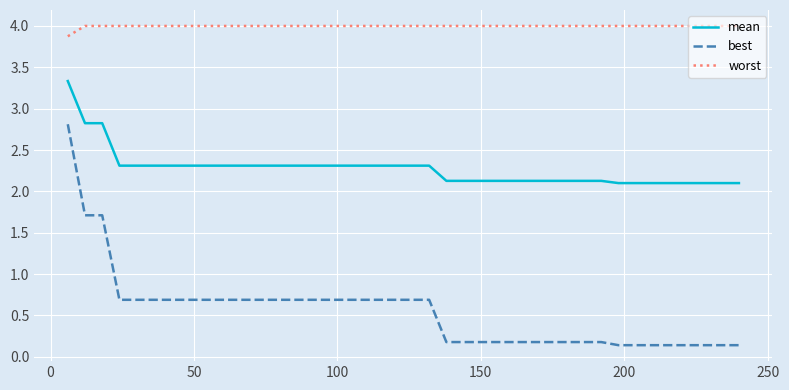

True or false: worst and best cross at least once.

False